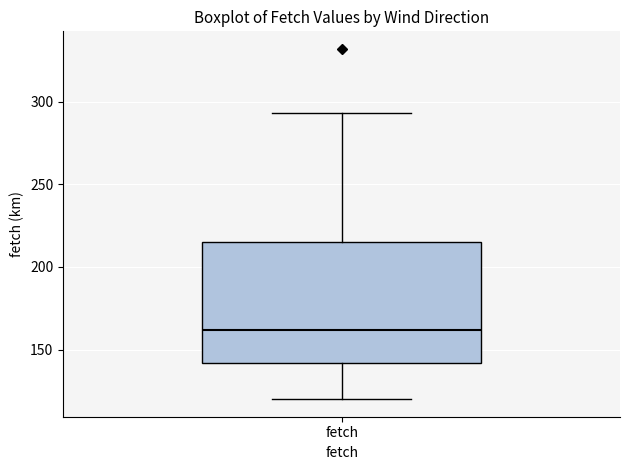

Where is the lower edge of the box for fetch on the y-axis? The values are not printed on the chart, so give them approximately, as read against the axis.

140